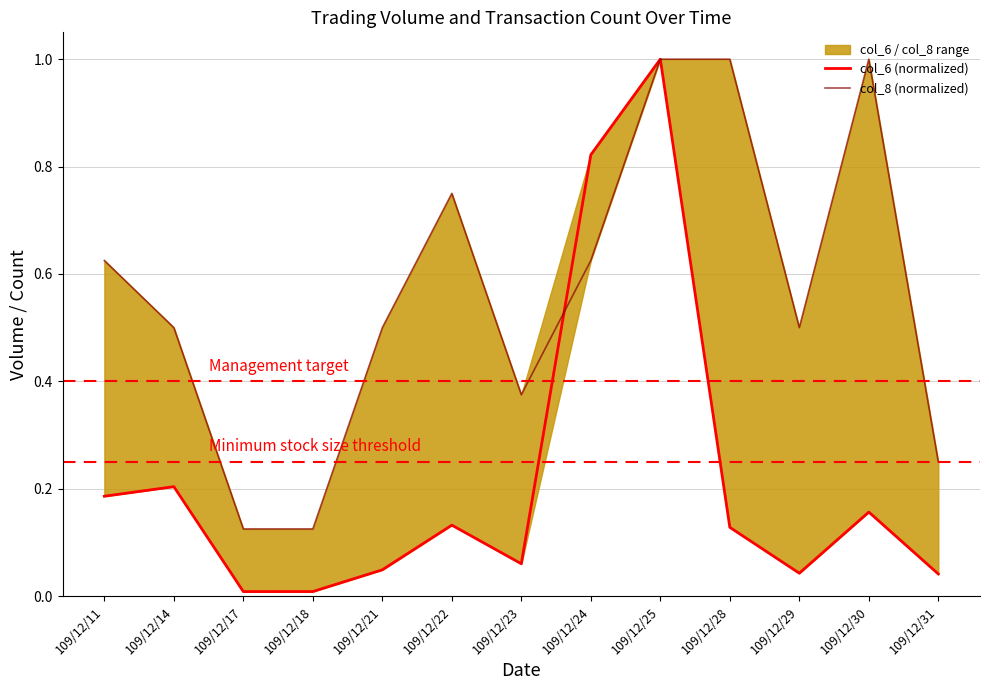

Reading left to right, what are all the values shown in this chart?

col_6 (normalized): 109/12/11=0.2	109/12/14=0.2	109/12/17=0.0	109/12/18=0.0	109/12/21=0.0	109/12/22=0.1	109/12/23=0.1	109/12/24=0.8	109/12/25=1.0	109/12/28=0.1	109/12/29=0.0	109/12/30=0.2	109/12/31=0.0
col_8 (normalized): 109/12/11=0.6	109/12/14=0.5	109/12/17=0.1	109/12/18=0.1	109/12/21=0.5	109/12/22=0.8	109/12/23=0.4	109/12/24=0.6	109/12/25=1.0	109/12/28=1.0	109/12/29=0.5	109/12/30=1.0	109/12/31=0.2